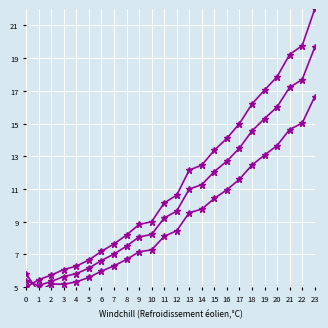

Reading left to right, extract all data points from this chart.

col_1 (series 1): 0=5.0	1=5.5	2=5.7	3=6.1	4=6.3	5=6.7	6=7.2	7=7.6	8=8.2	9=8.8	10=9.0	11=10.1	12=10.6	13=12.2	14=12.5	15=13.4	16=14.1	17=15.0	18=16.2	19=17.0	20=17.9	21=19.2	22=19.8	23=22.0
col_1 (series 2): 0=5.4	1=5.1	2=5.4	3=5.7	4=5.8	5=6.2	6=6.6	7=7.0	8=7.5	9=8.1	10=8.2	11=9.2	12=9.7	13=11.0	14=11.3	15=12.1	16=12.7	17=13.5	18=14.6	19=15.3	20=16.0	21=17.2	22=17.7	23=19.7
col_1 (series 3): 0=5.8	1=4.7	2=5.2	3=5.2	4=5.3	5=5.6	6=6.0	7=6.3	8=6.7	9=7.2	10=7.3	11=8.1	12=8.5	13=9.6	14=9.8	15=10.4	16=11.0	17=11.6	18=12.5	19=13.1	20=13.7	21=14.6	22=15.0	23=16.6